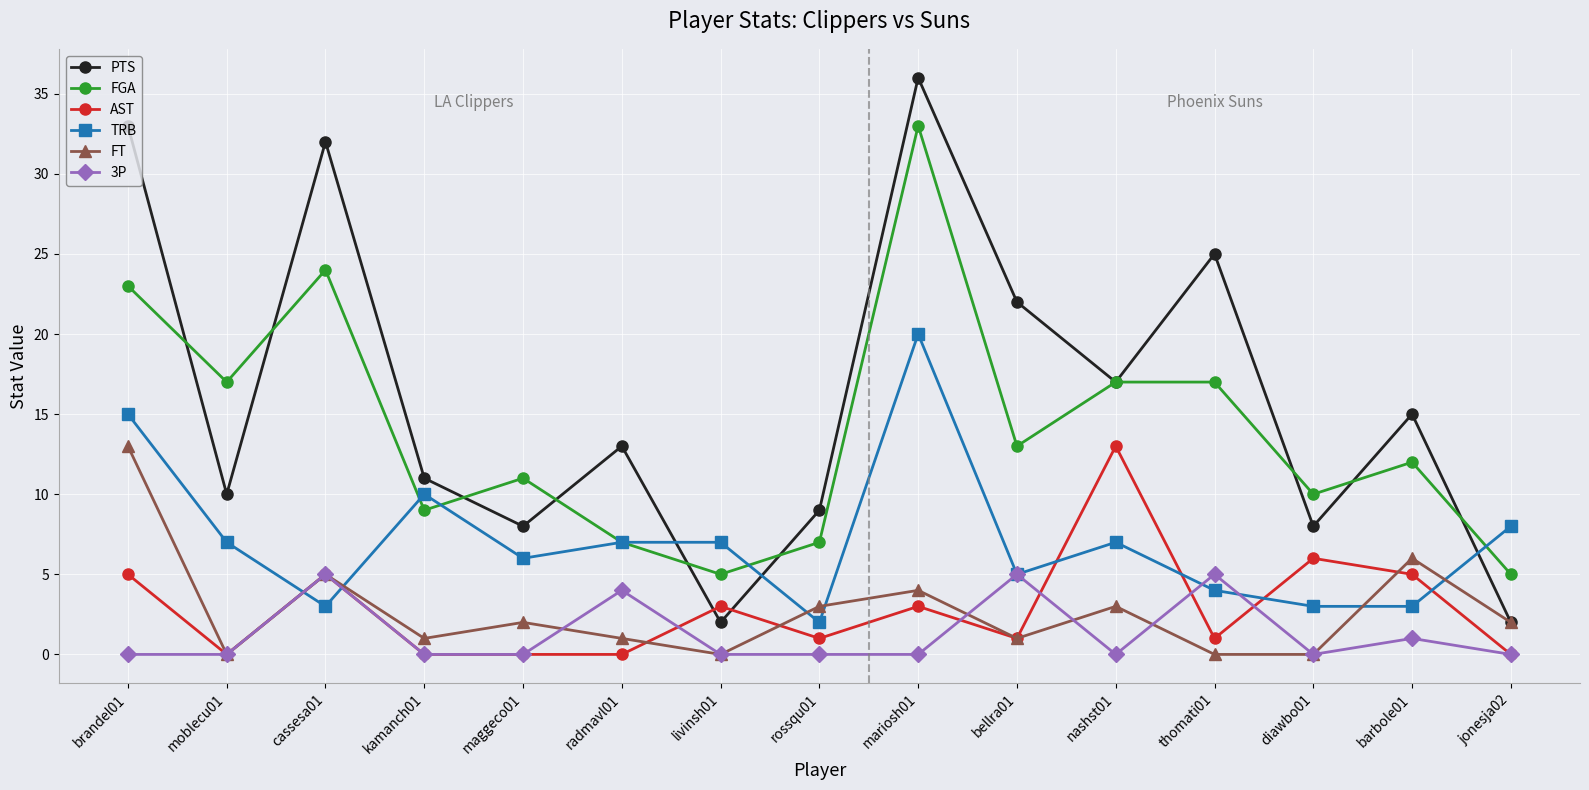

After their last crossing, which series has the higher values: TRB or AST?

TRB